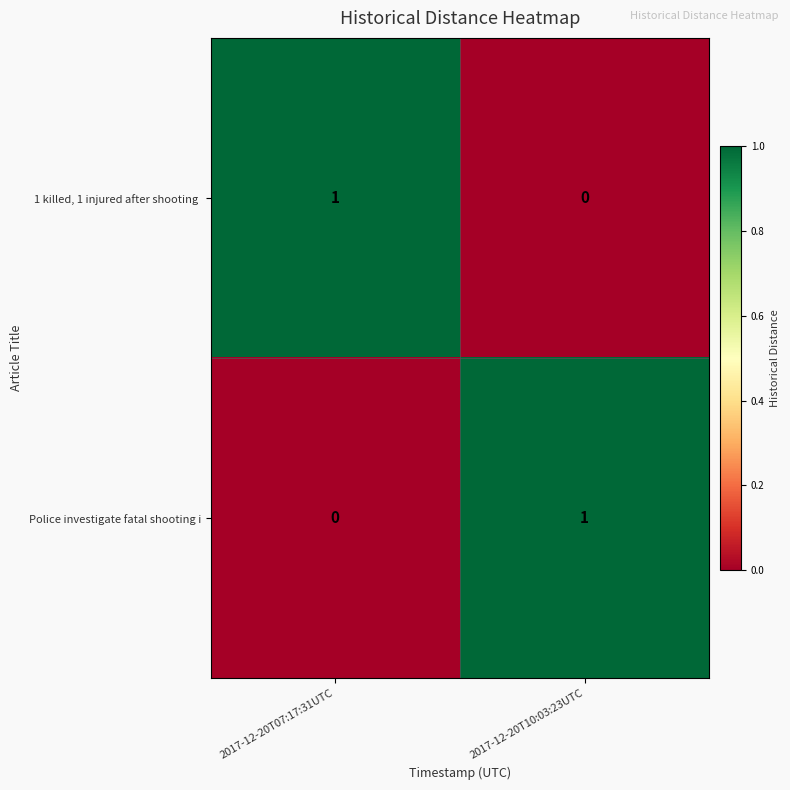

Which category has the lowest value in the Police investigate fatal shooting i series?

2017-12-20T07:17:31UTC